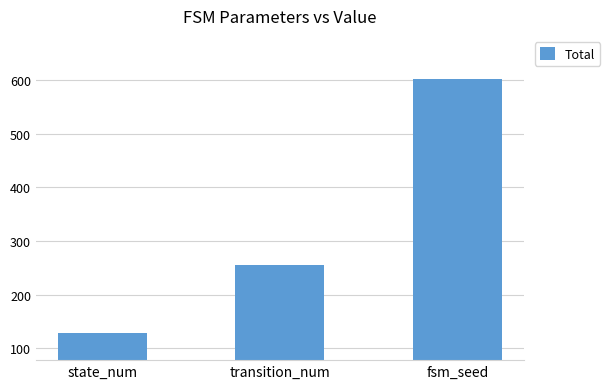

What is the label of the 2nd bar from the left?

transition_num